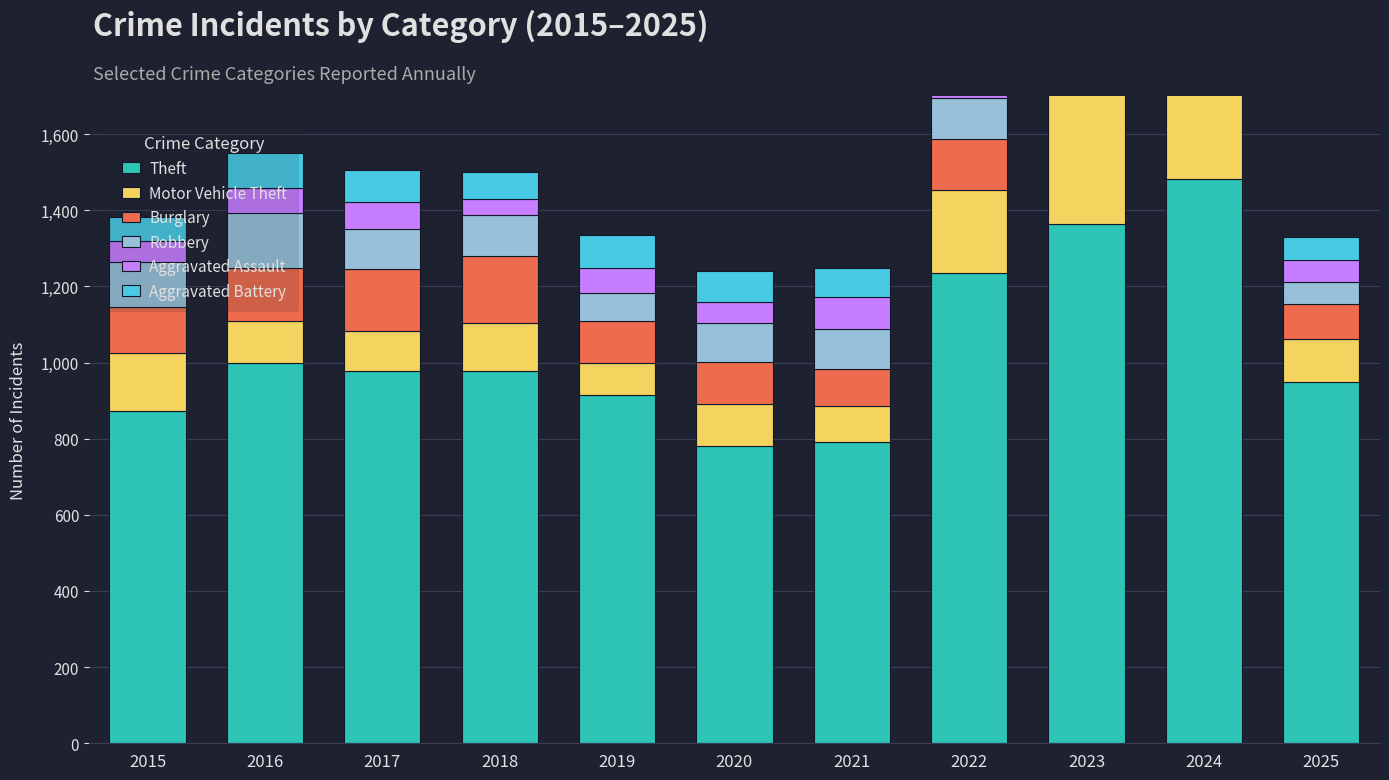

Is it true that Theft equals 874 at 2015?

True